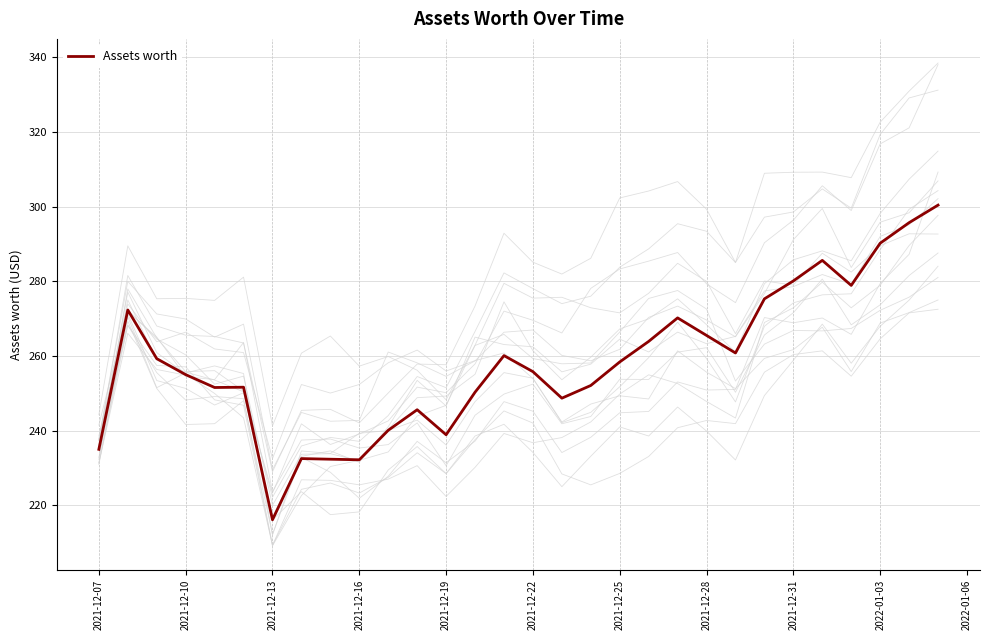

What is the smallest value displayed?

216.1